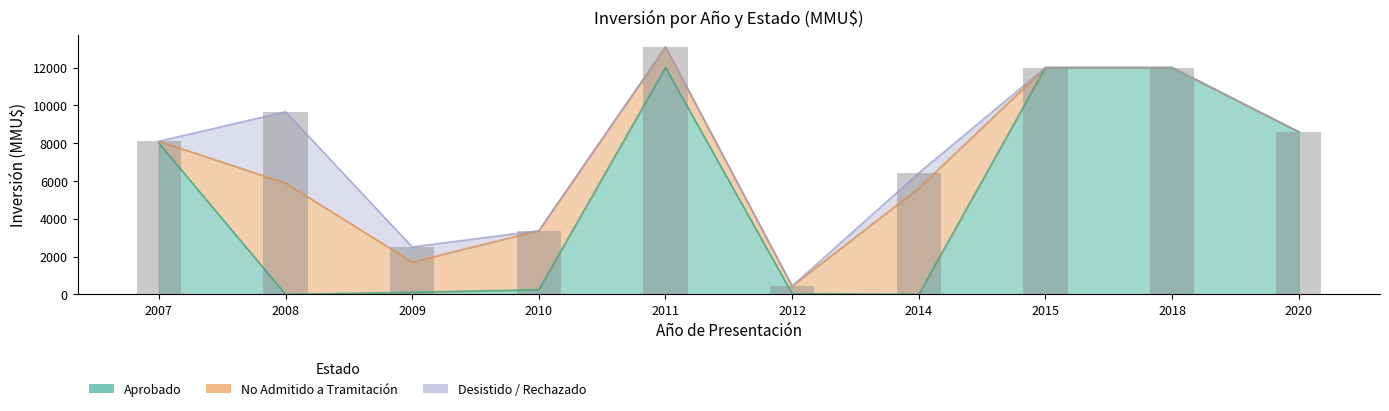

Rank the categories by Desistido/Rechazado value from highest to lowest.

2008, 2009, 2014, 2007, 2010, 2011, 2012, 2015, 2018, 2020